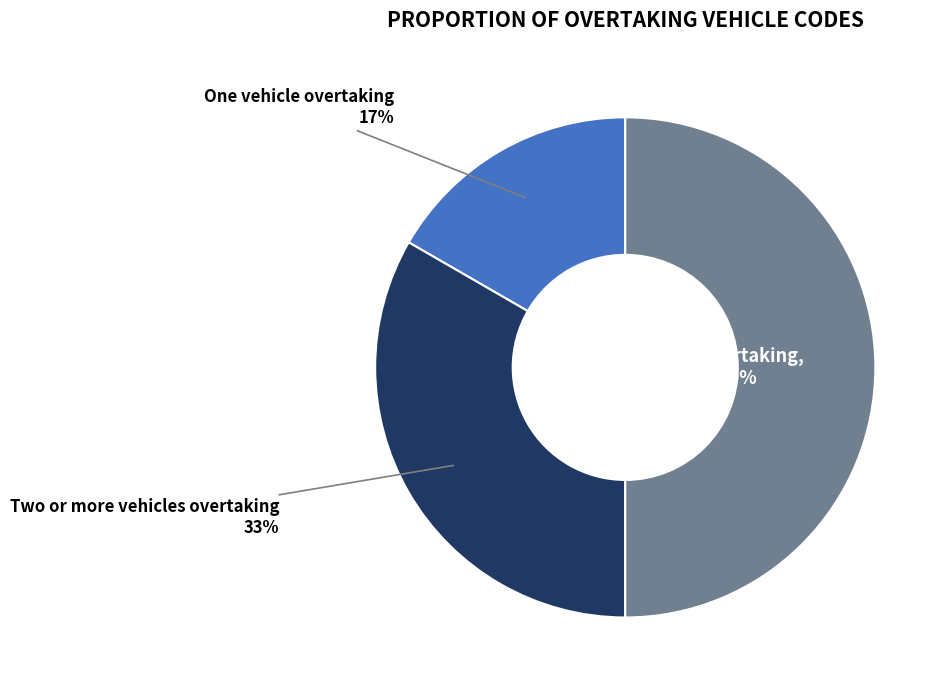

To the nearest percent, what is the combined percentage of One vehicle overtaking and Two or more vehicles overtaking?

50%